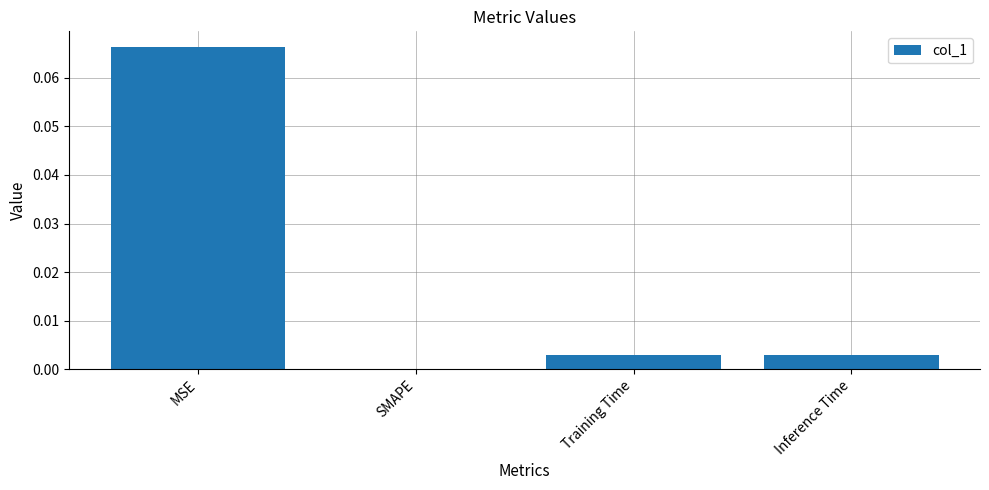

Which label corresponds to the largest value in the chart?

MSE